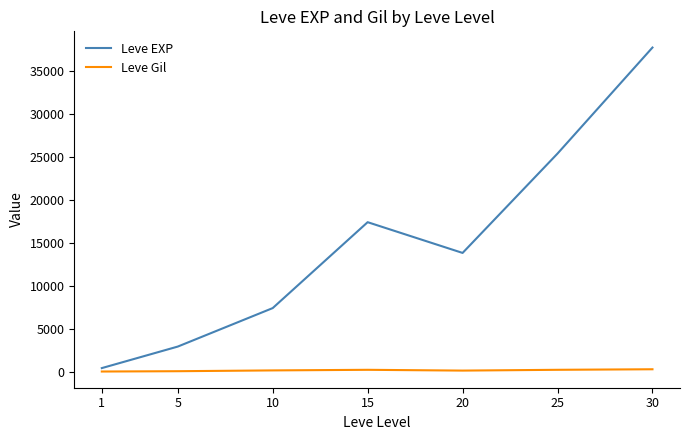

True or false: Leve EXP and Leve Gil intersect in this chart.

False